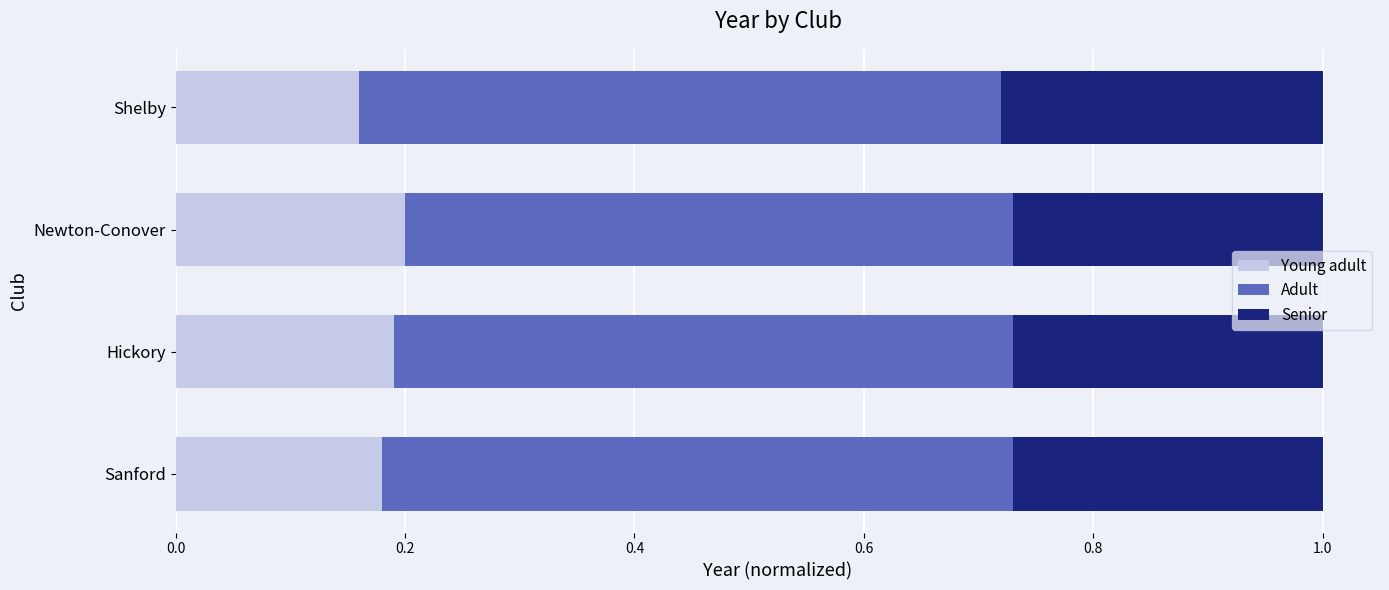

True or false: Young adult has a value of 0.1 at Hickory.

False